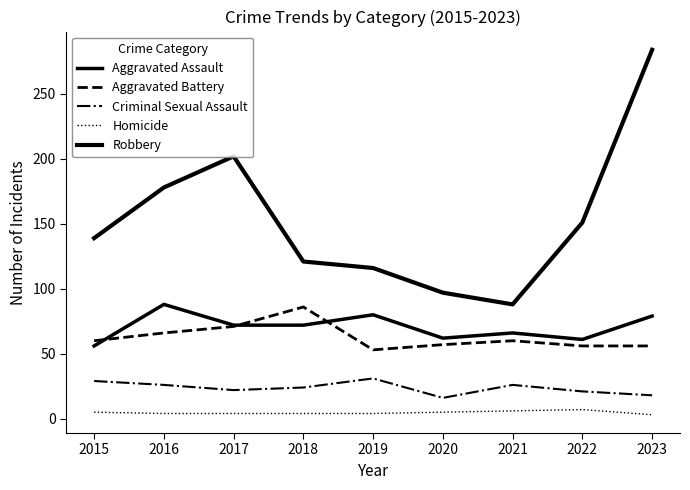

The value of Criminal Sexual Assault at 2022 is 21. True or false?

True